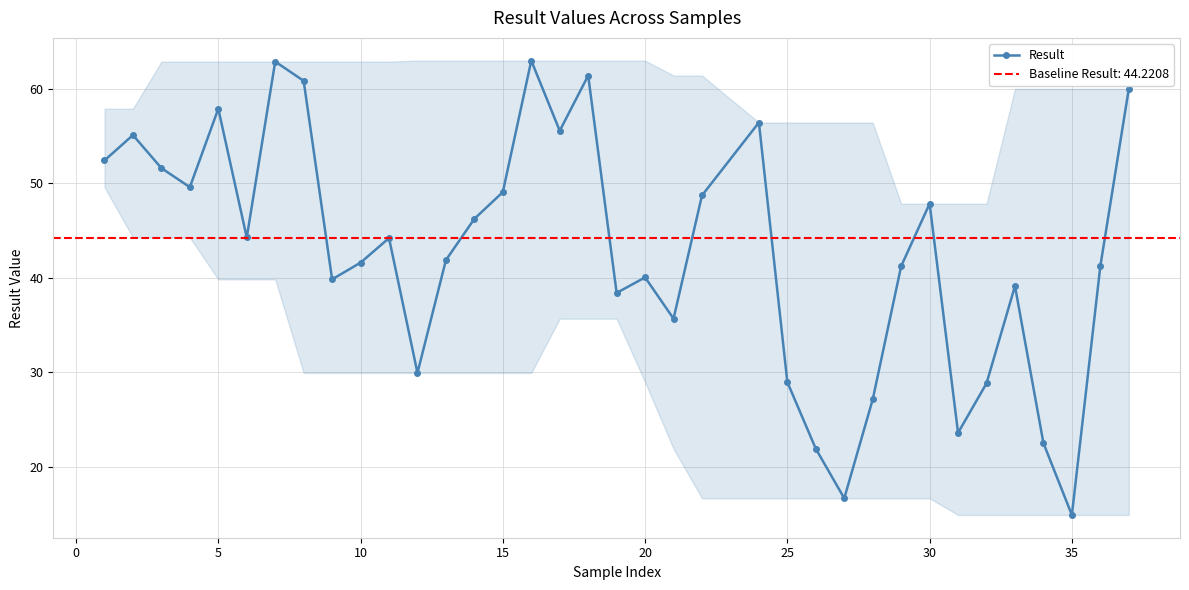

What is the greatest value displayed?

63.0